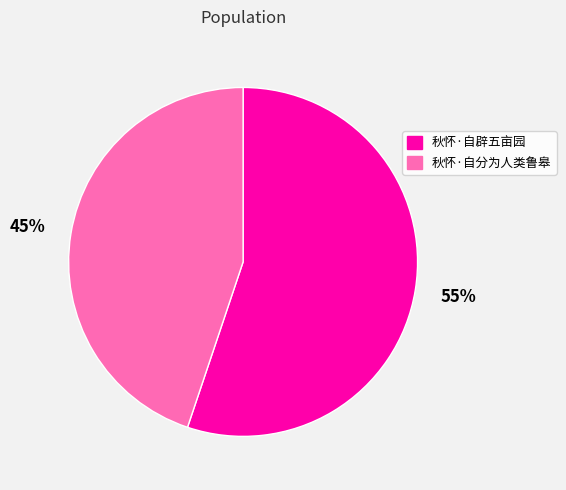

Which slice represents more than half of the pie?

秋怀·自辟五亩园